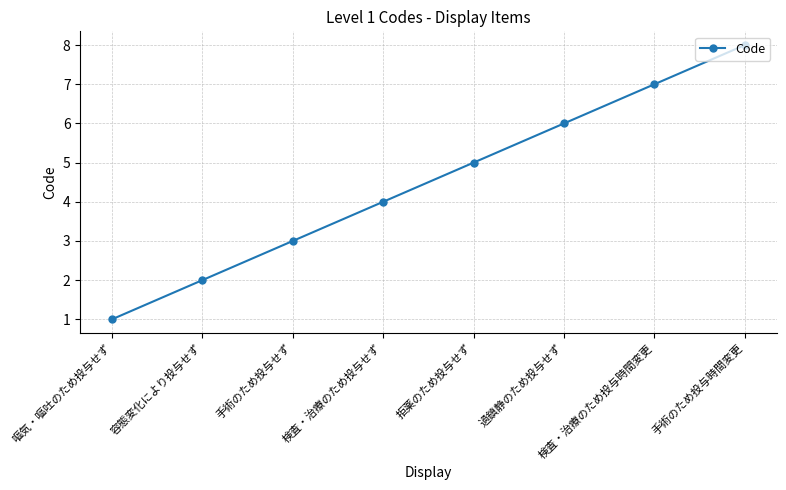

List the labels in order of value, largest first.

手術のため投与時間変更, 検査・治療のため投与時間変更, 過鎮静のため投与せず, 拒薬のため投与せず, 検査・治療のため投与せず, 手術のため投与せず, 容態変化により投与せず, 嘔気・嘔吐のため投与せず